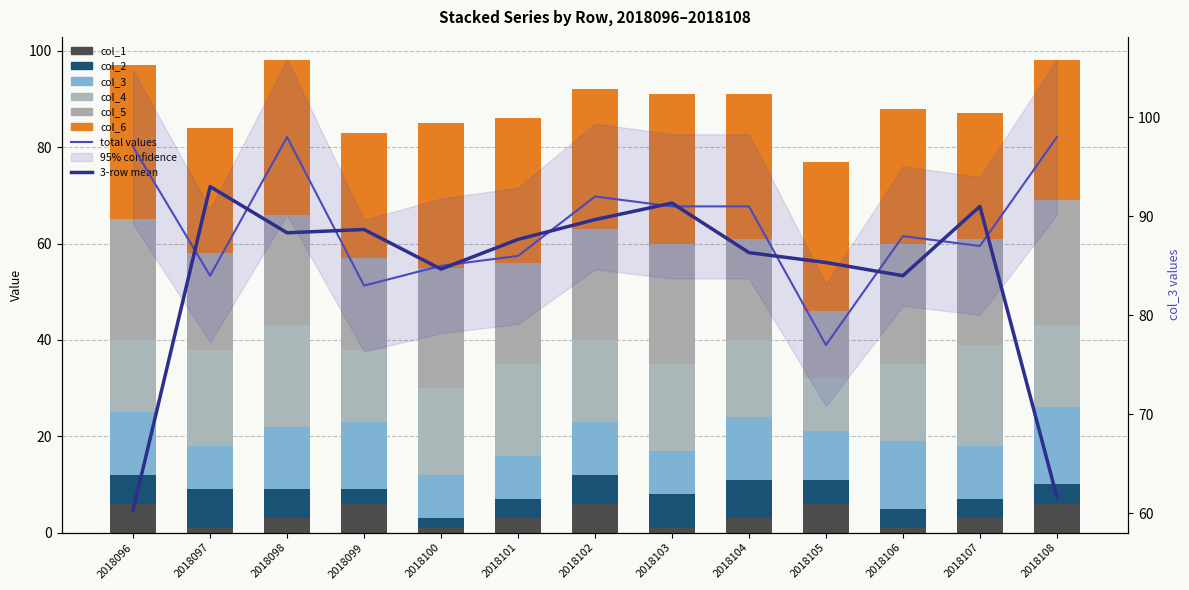

What is the minimum value for col_6?

26